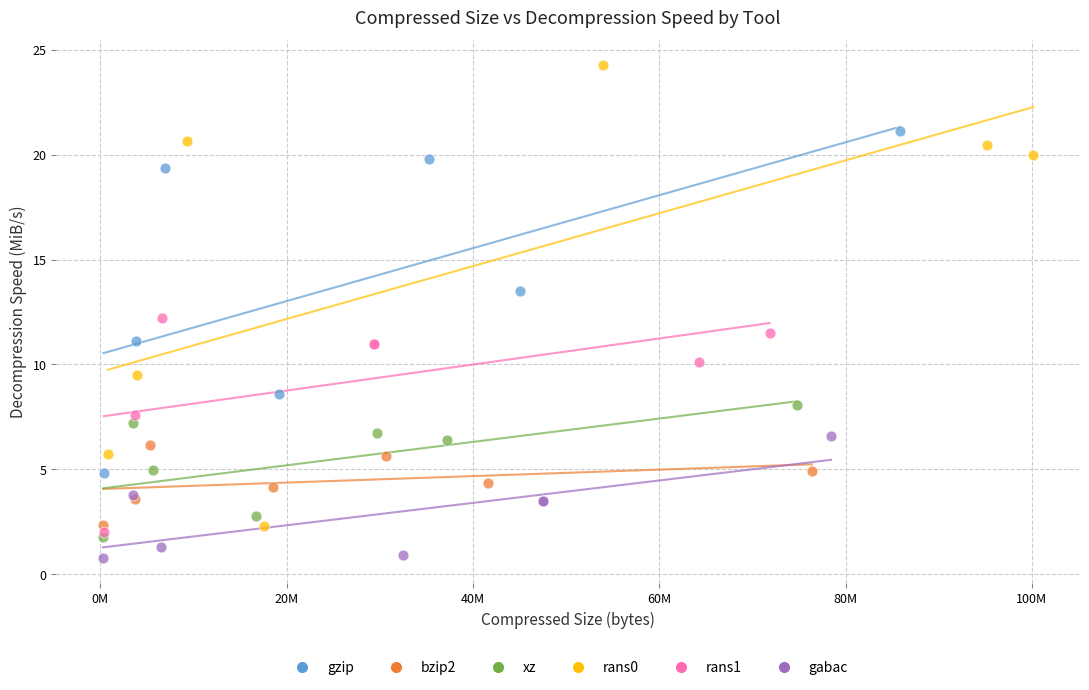

Which series reaches the maximum Y coordinate?

rans0